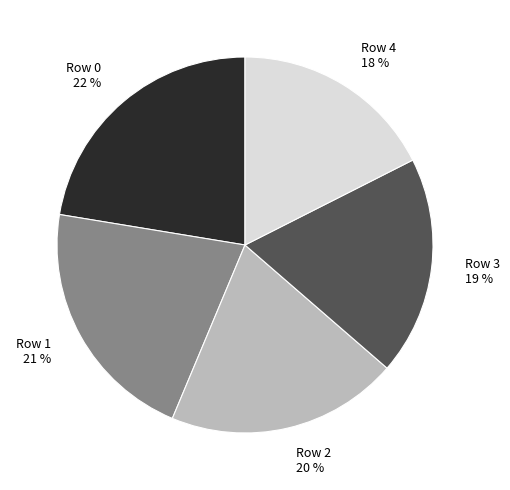

Which has a higher value, Row 3 or Row 4?

Row 3